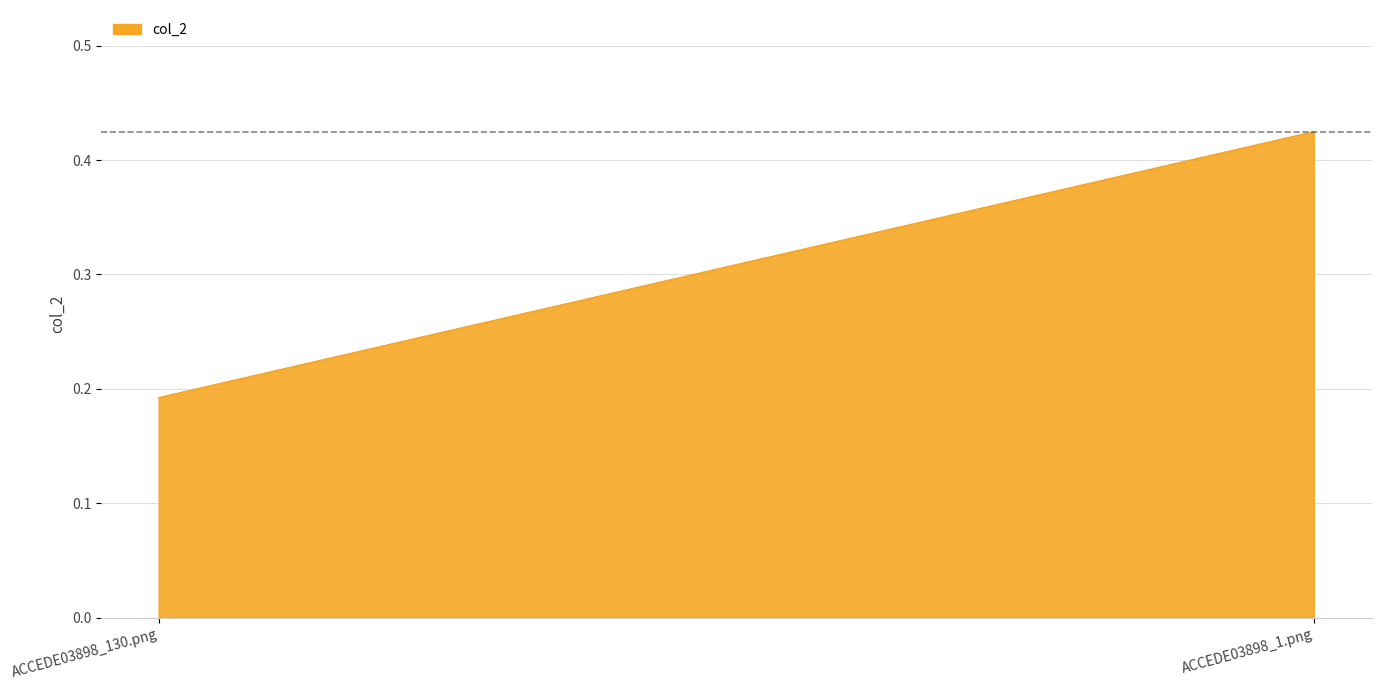

What value does the data have at ACCEDE03898_1.png?

0.4